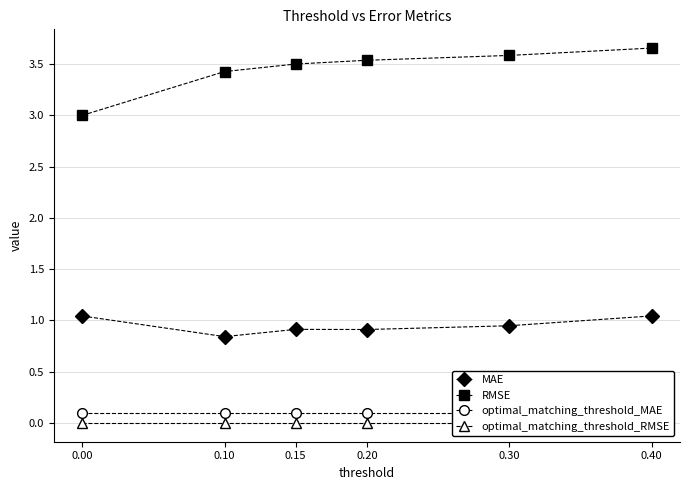

What are all the series names shown in the legend?

MAE, RMSE, optimal_matching_threshold_MAE, optimal_matching_threshold_RMSE